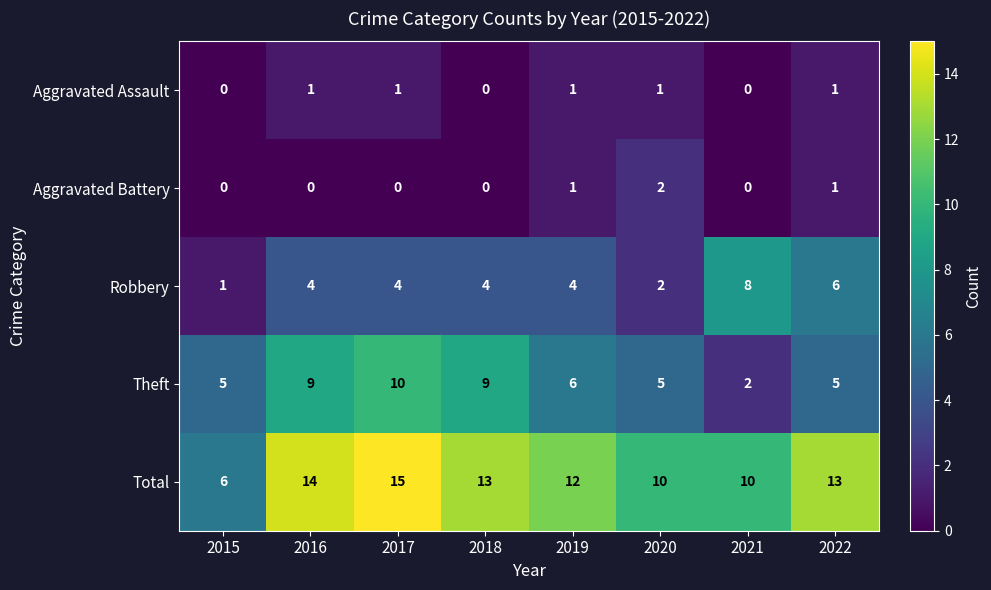

What is the total value across all series at 2017?

30